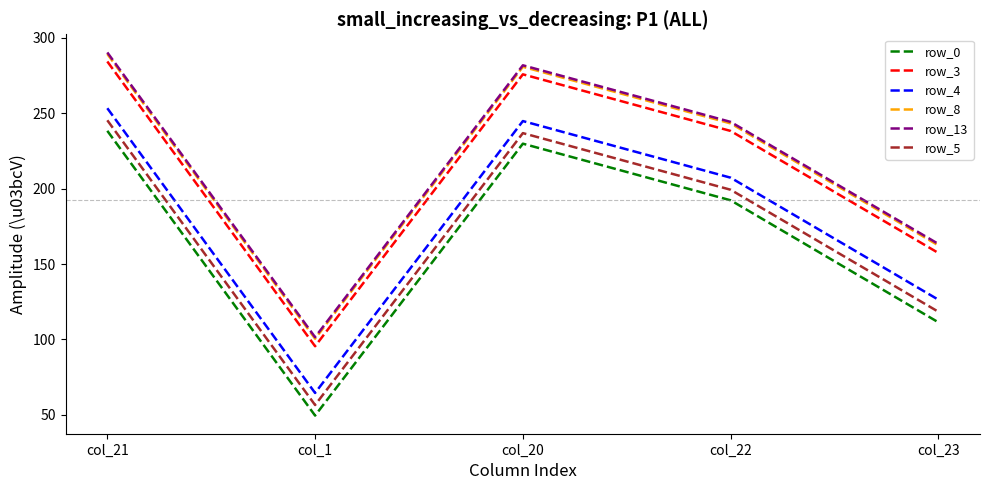

The value of row_3 at col_1 is 95.5. True or false?

True